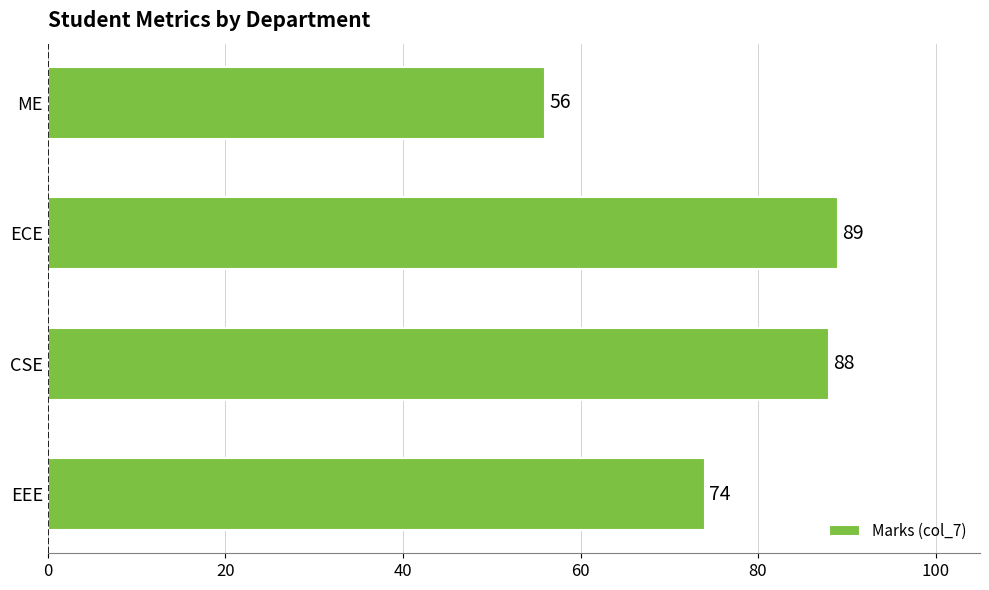

What is the sum of all values?

307